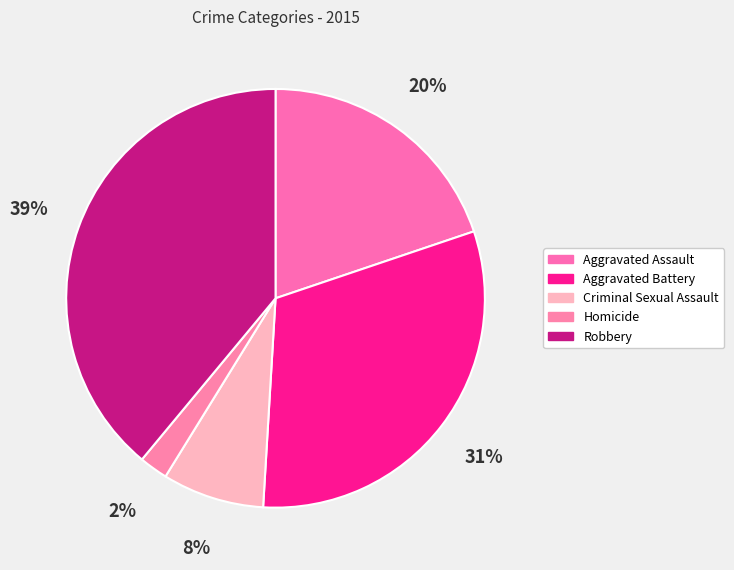

Which slice is the smallest?

Homicide